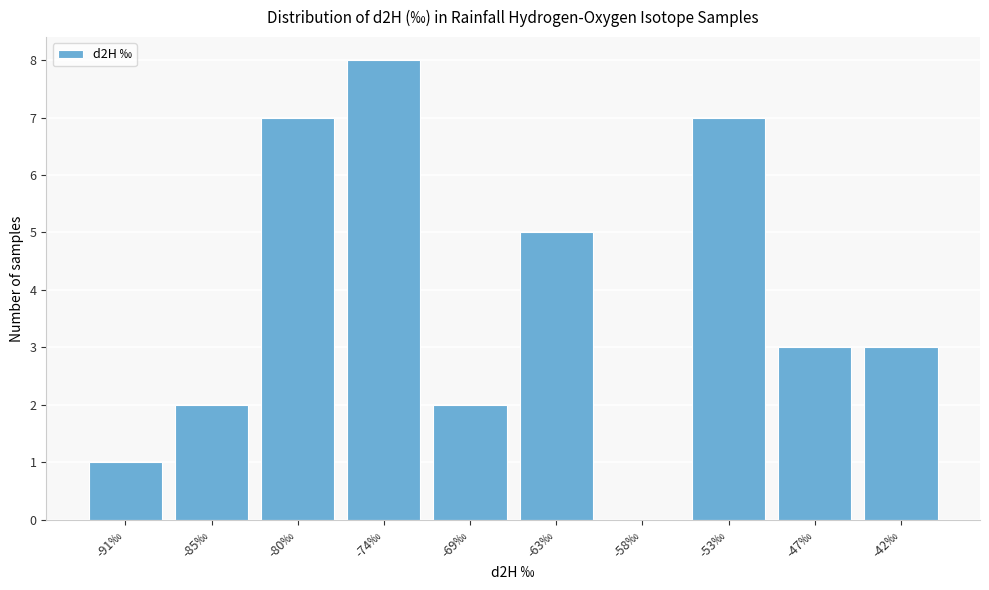

Reading left to right, extract all data points from this chart.

-91‰=1	-85‰=2	-80‰=7	-74‰=8	-69‰=2	-63‰=5	-58‰=0	-53‰=7	-47‰=3	-42‰=3